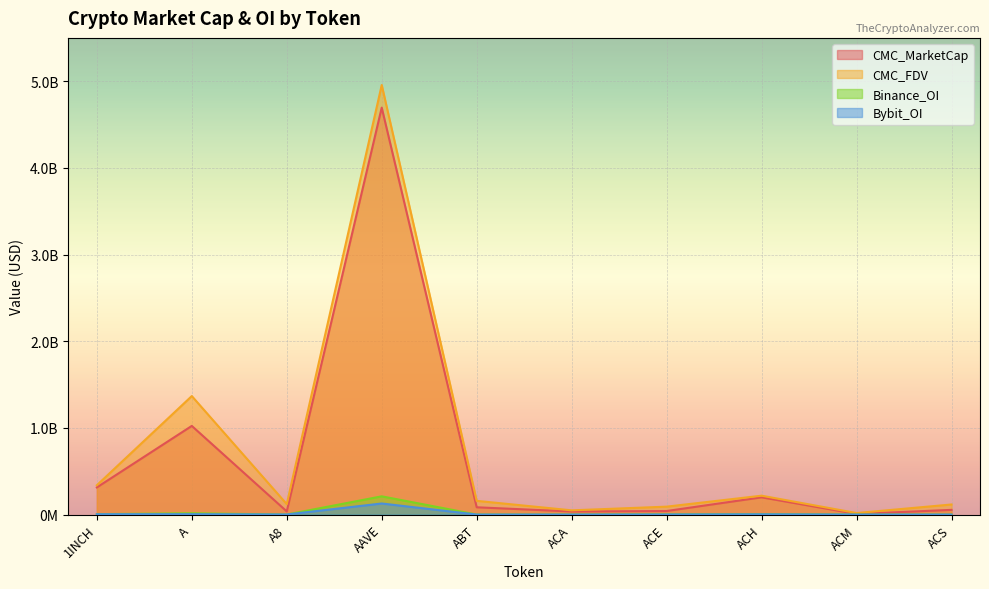

True or false: Bybit_OI and CMC_MarketCap intersect in this chart.

False